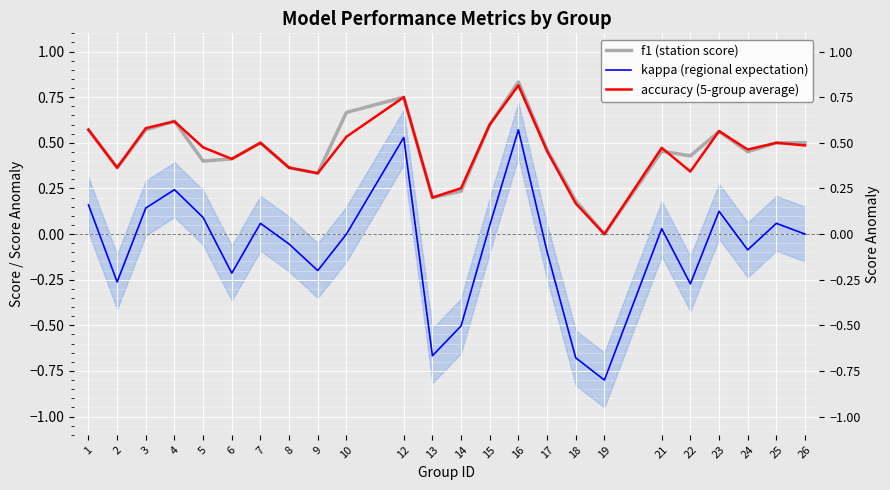

True or false: accuracy has more than 0 interior local peaks.

True